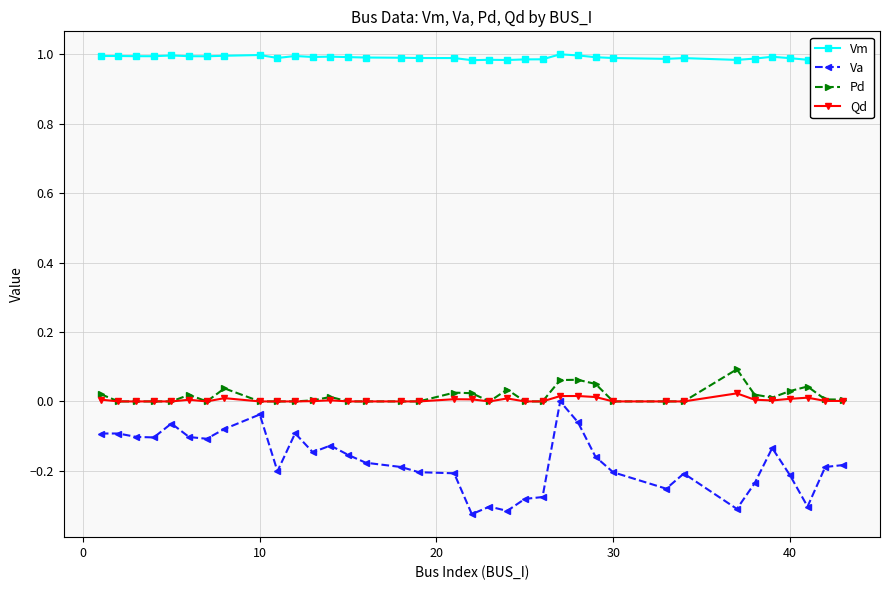

How many lines are shown in the chart?

4